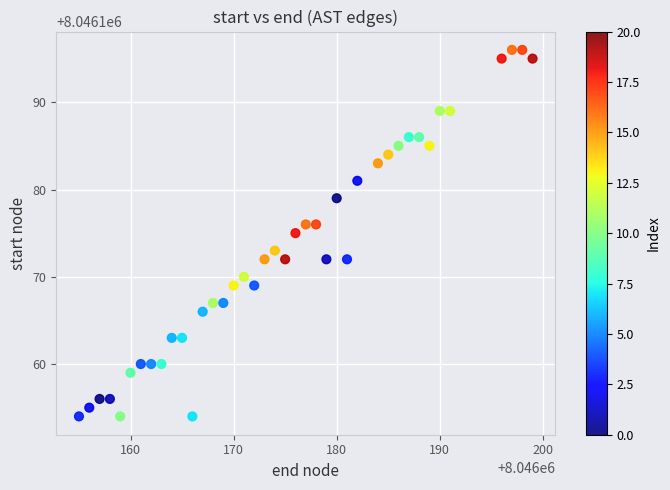

What is the range of Y values (max minus min)?

42